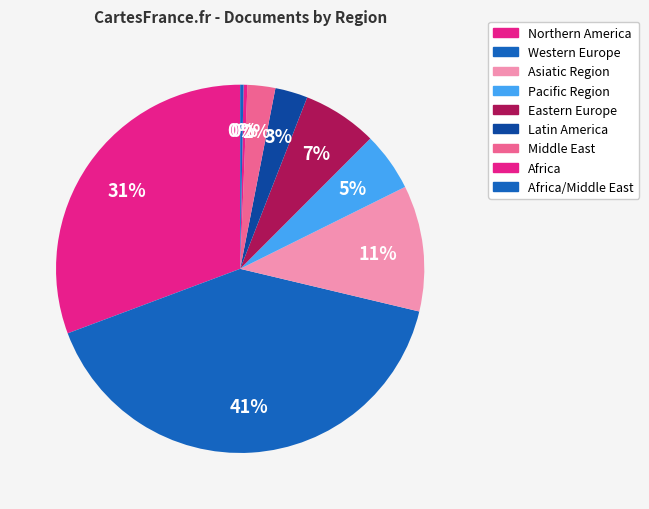

Does any single category account for the majority?

No